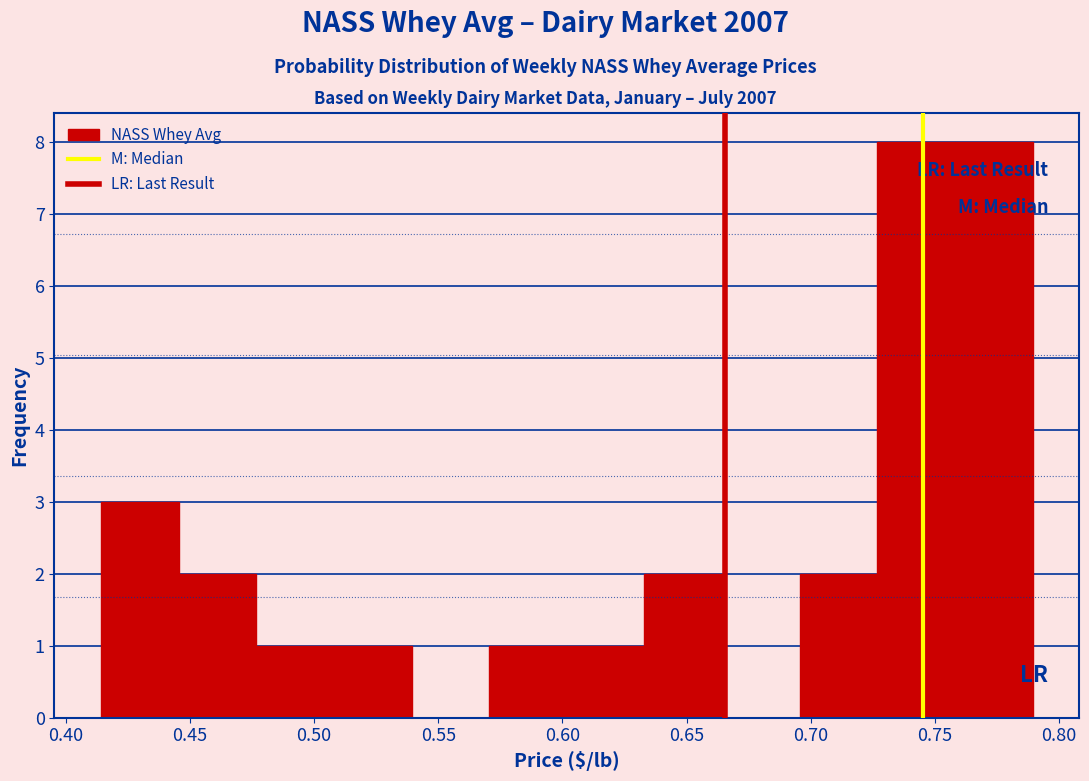

Reading left to right, transcribe this chart: for each bar, give the range it covers on the x-axis and its height. Neither the bar edges nor the heights are printed on the chart, so give them approximately, as read against the axes.

0.415 to 0.445: 3
0.445 to 0.475: 2
0.475 to 0.510: 1
0.510 to 0.540: 1
0.540 to 0.570: 0
0.570 to 0.600: 1
0.600 to 0.635: 1
0.635 to 0.665: 2
0.665 to 0.695: 0
0.695 to 0.725: 2
0.725 to 0.760: 8
0.760 to 0.790: 8